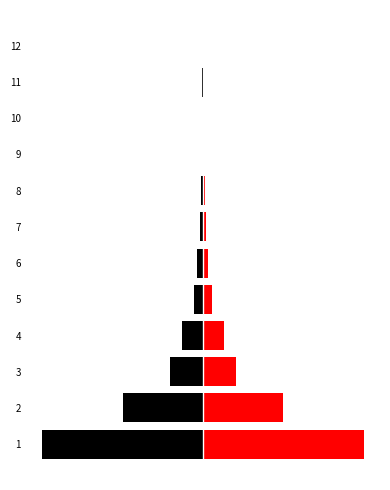

What are all the series names shown in the legend?

veces (left), magnitud